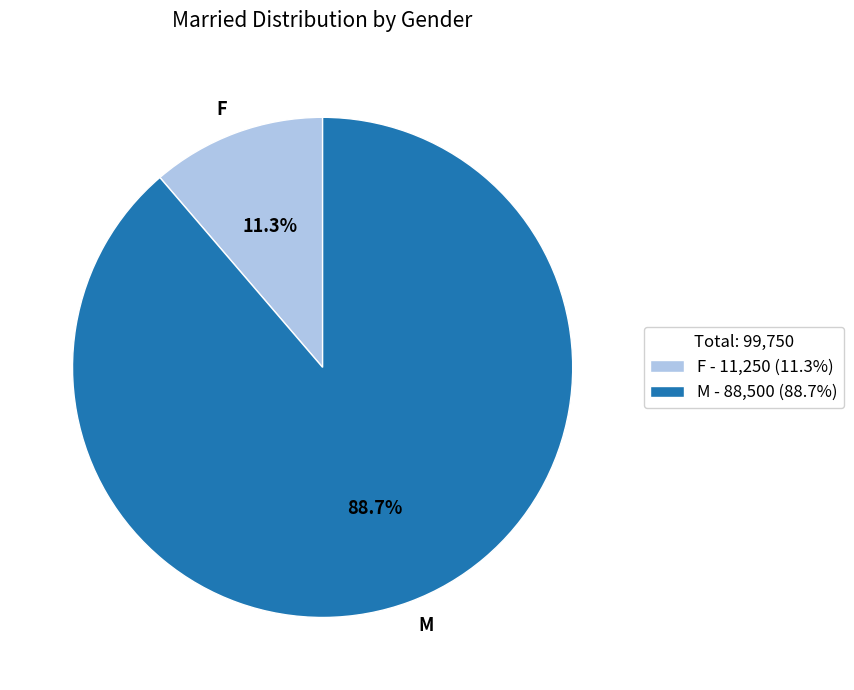

Rank the categories by value from highest to lowest.

M, F